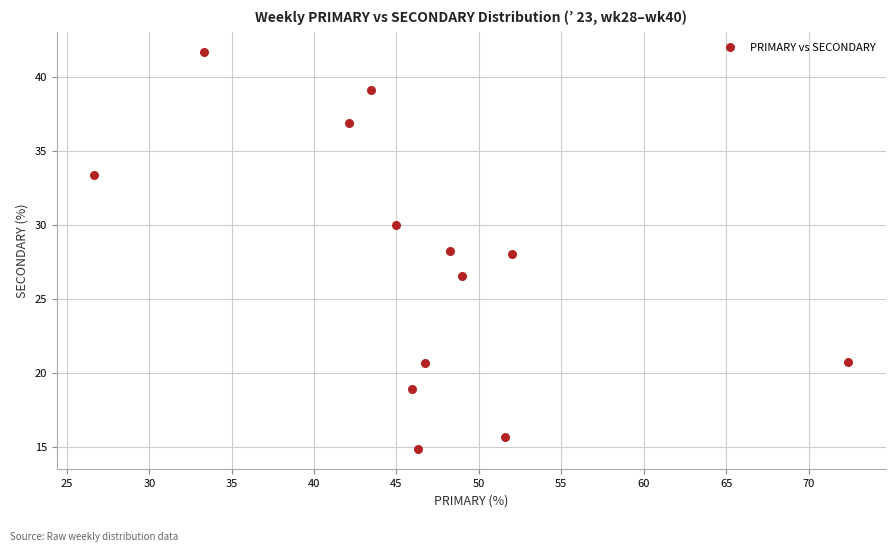

What is the range of Y values (max minus min)?

26.9